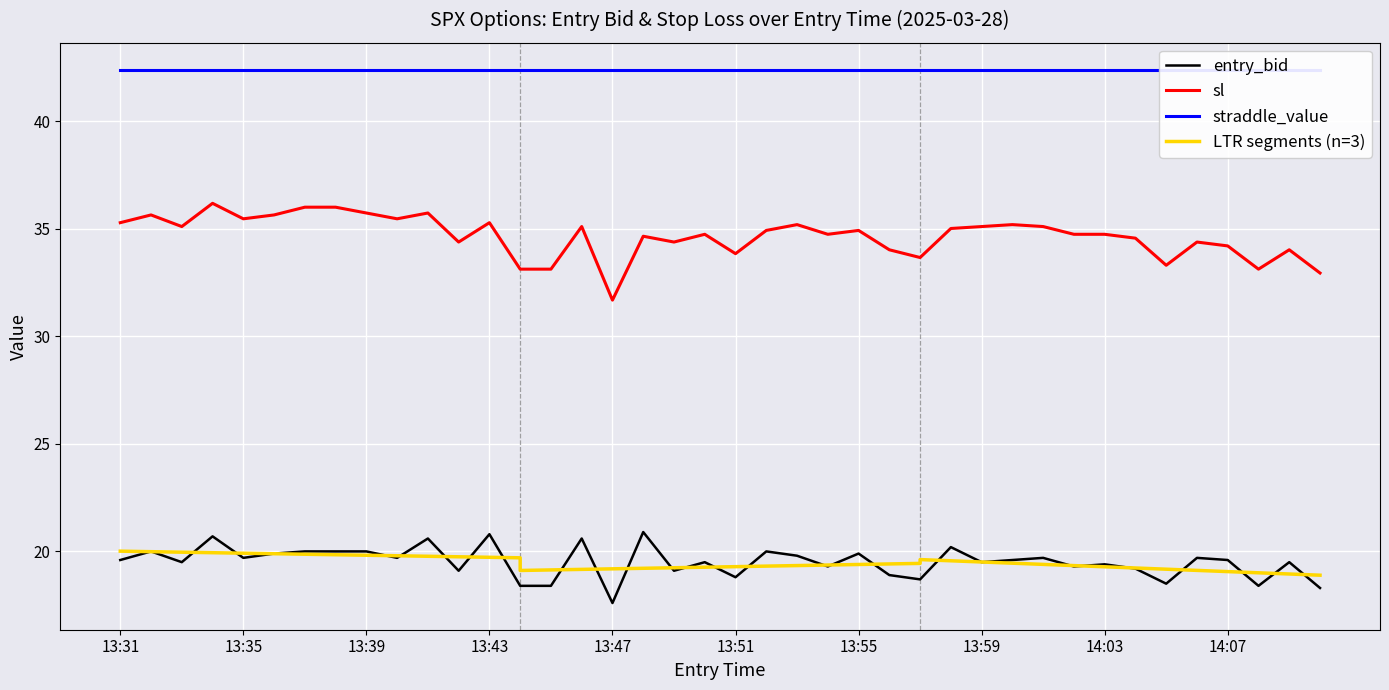

What is the label of the 11th point from the left?

13:41